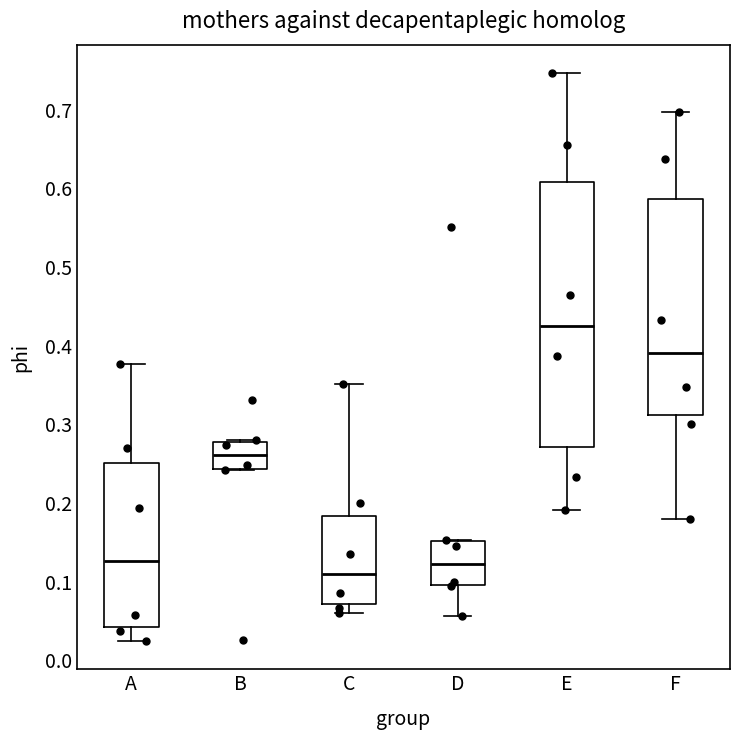

Reading left to right, read every box against the y-axis: the position of its median line, the range the box covers, and the ends of its whiskers. The values are not printed on the chart, so give them approximately, as read against the axis.

A: median 0.13, box 0.04 to 0.25, whiskers 0.02 to 0.38
B: median 0.26, box 0.24 to 0.28, whiskers 0.24 to 0.28
C: median 0.11, box 0.07 to 0.18, whiskers 0.06 to 0.35
D: median 0.12, box 0.10 to 0.15, whiskers 0.06 to 0.15
E: median 0.43, box 0.27 to 0.61, whiskers 0.19 to 0.75
F: median 0.39, box 0.31 to 0.59, whiskers 0.18 to 0.70